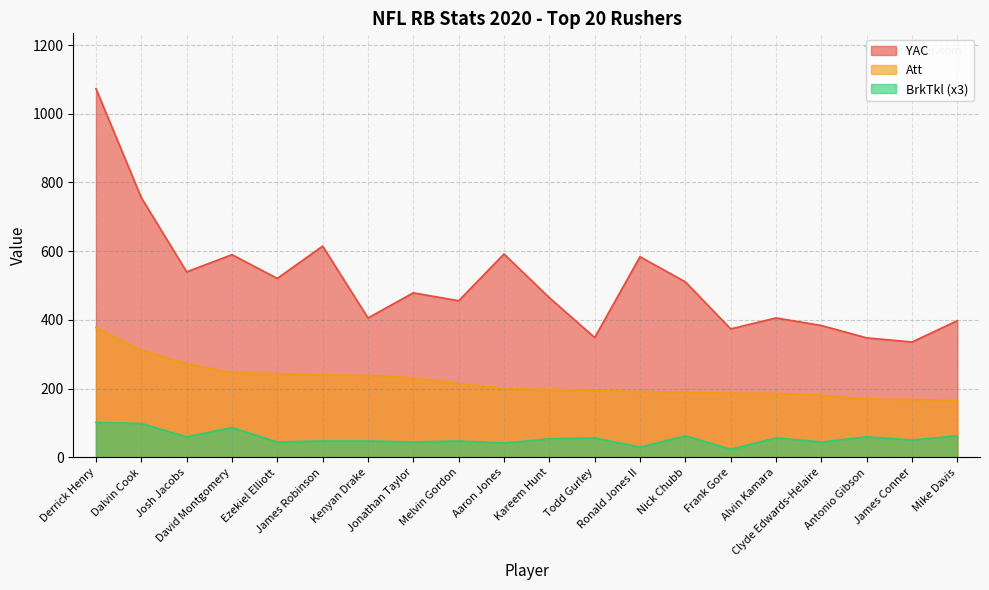

Read the Att value at Clyde Edwards-Helaire, to the nearest 5.

180